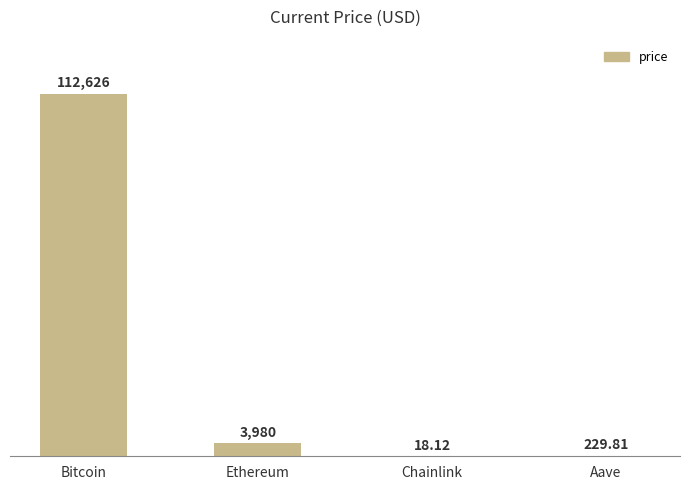

Reading left to right, extract all data points from this chart.

112626.0	3979.7	18.1	229.8